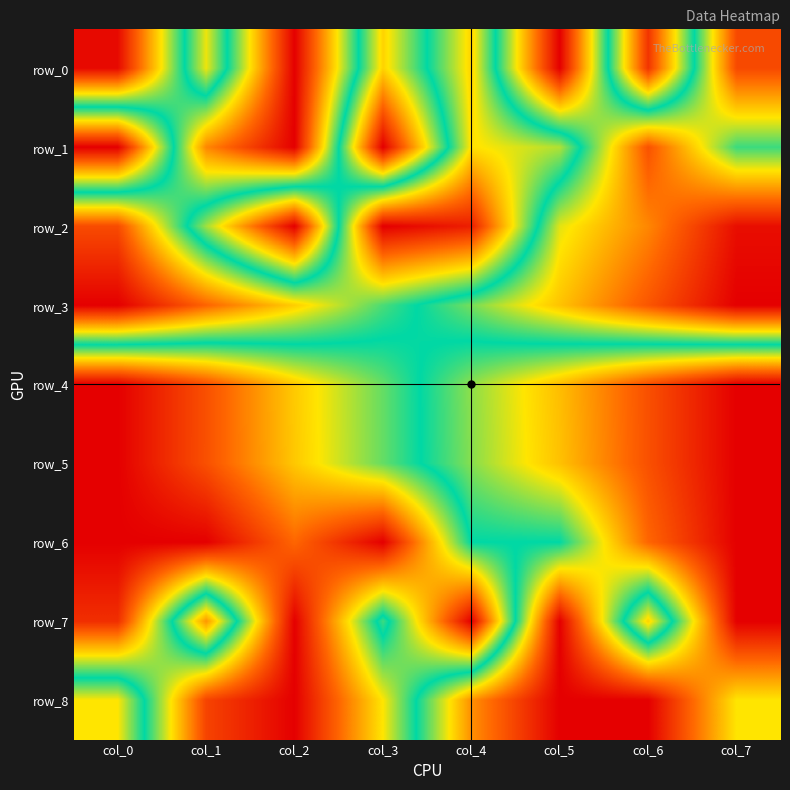

Which series has the largest range (max minus min)?

row_0